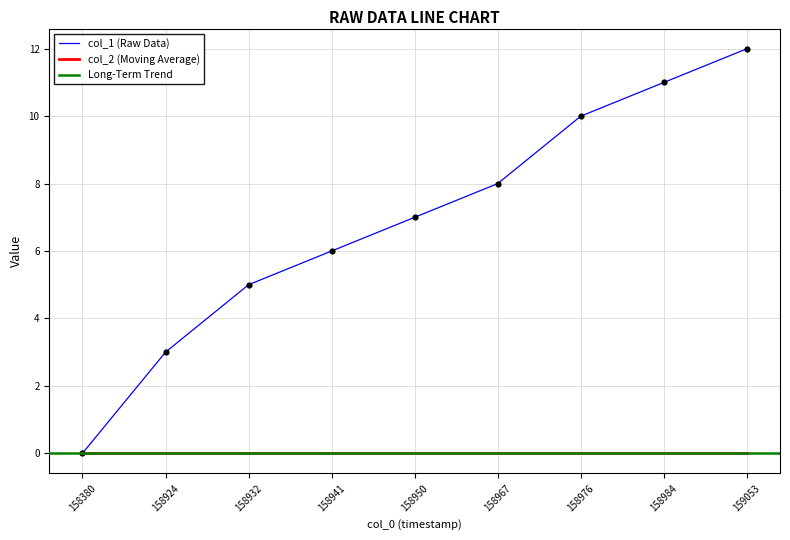

The value of col_1 (Raw Data) at 158924 is 4. True or false?

False